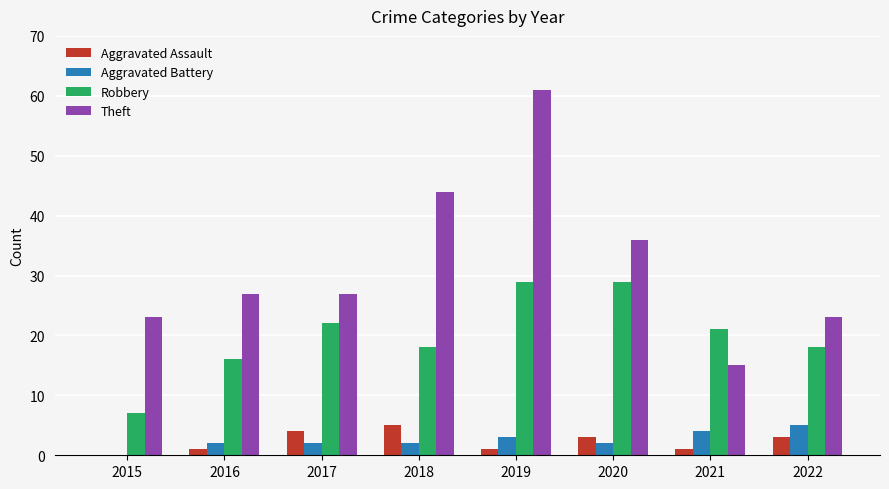

The Theft series shows 23 at 2015. True or false?

True